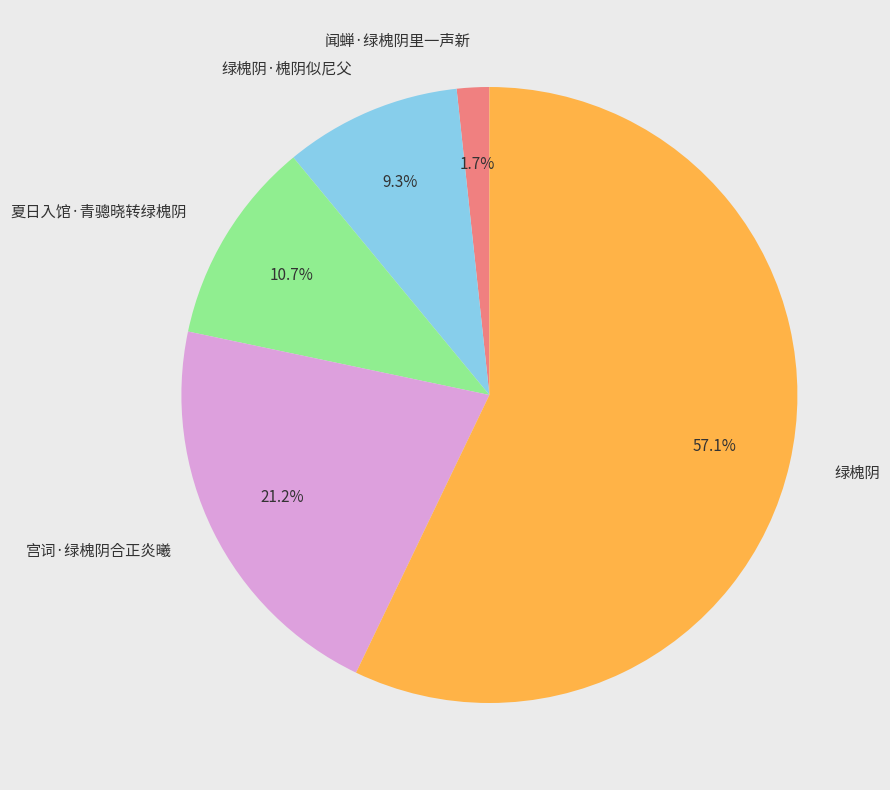

Between 夏日入馆·青骢晓转绿槐阴 and 宫词·绿槐阴合正炎曦, which is larger?

宫词·绿槐阴合正炎曦